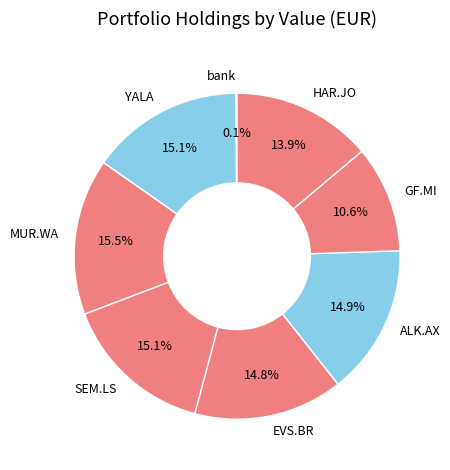

Between SEM.LS and HAR.JO, which is larger?

SEM.LS